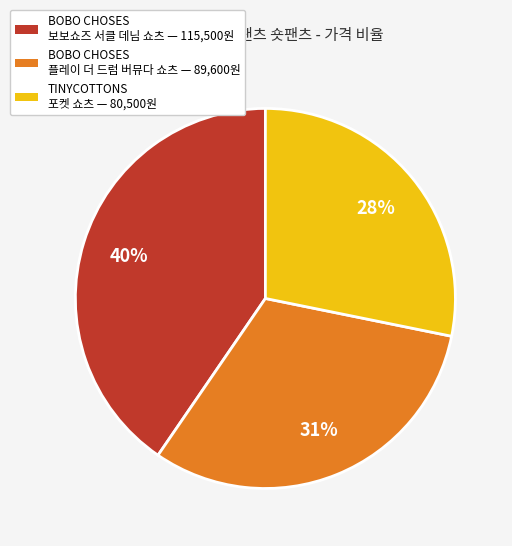

Which has a higher value, TINYCOTTONS 포켓 쇼츠 — 80,500원 or BOBO CHOSES 플레이 더 드럼 버뮤다 쇼츠 — 89,600원?

BOBO CHOSES 플레이 더 드럼 버뮤다 쇼츠 — 89,600원